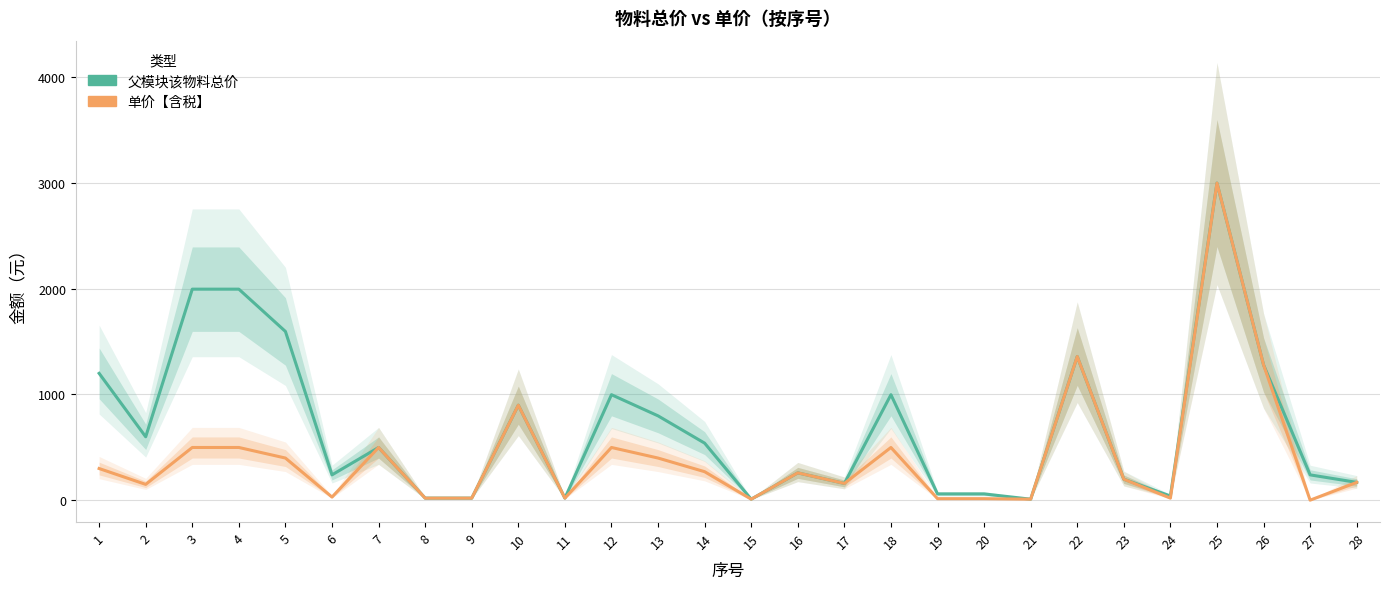

How many series are shown in this chart?

2